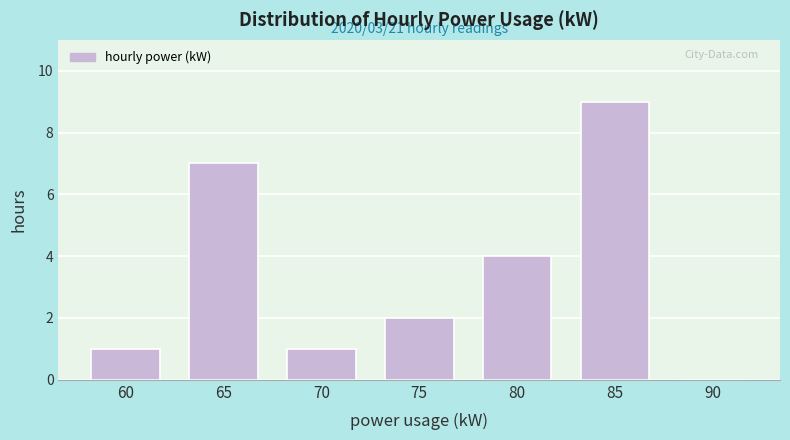

Reading right to left, extract all data points from this chart.

90=0	85=9	80=4	75=2	70=1	65=7	60=1